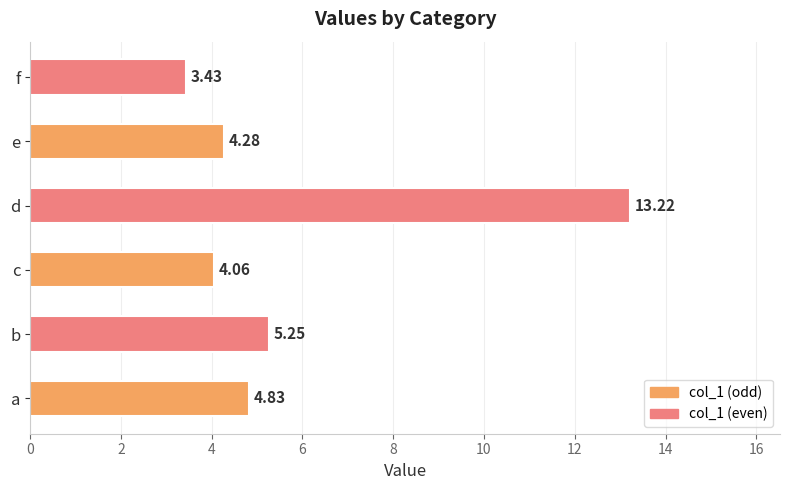

Which category has the lowest value across all series?

f